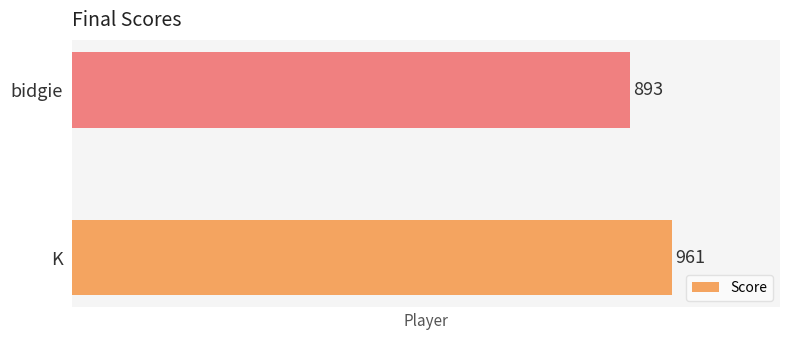

List the labels in order of value, smallest first.

bidgie, K